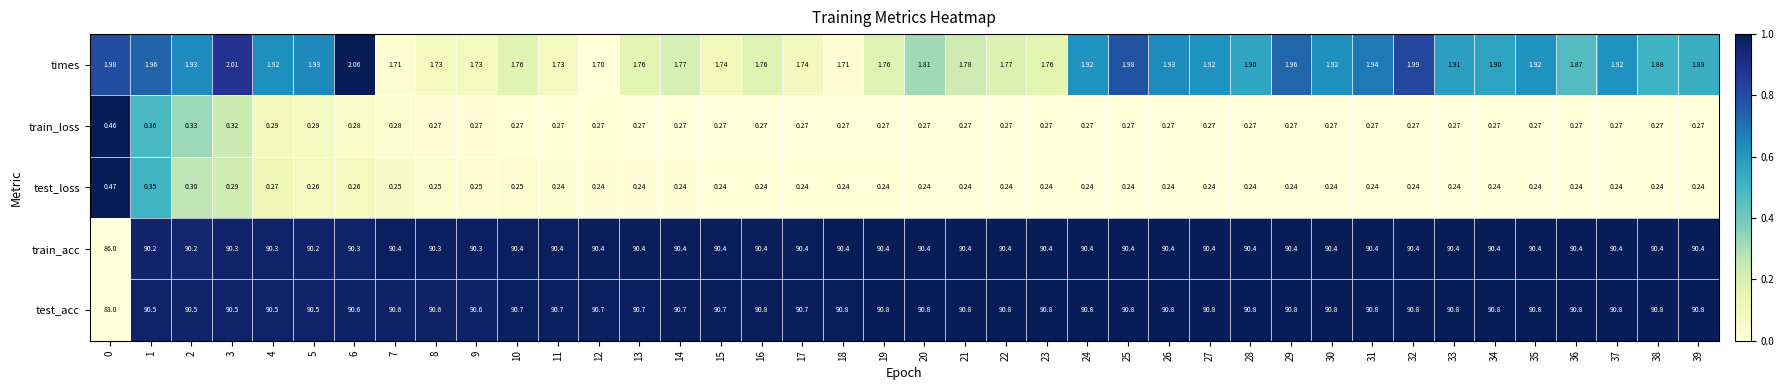

Which series has the largest total across all categories?

test_acc